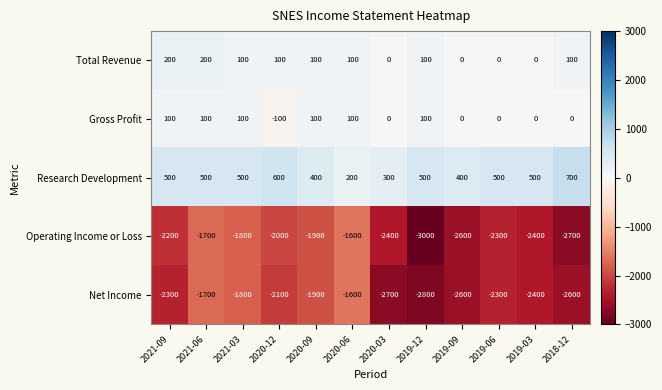

What is the difference between the maximum and minimum values in the Net Income series?

1200